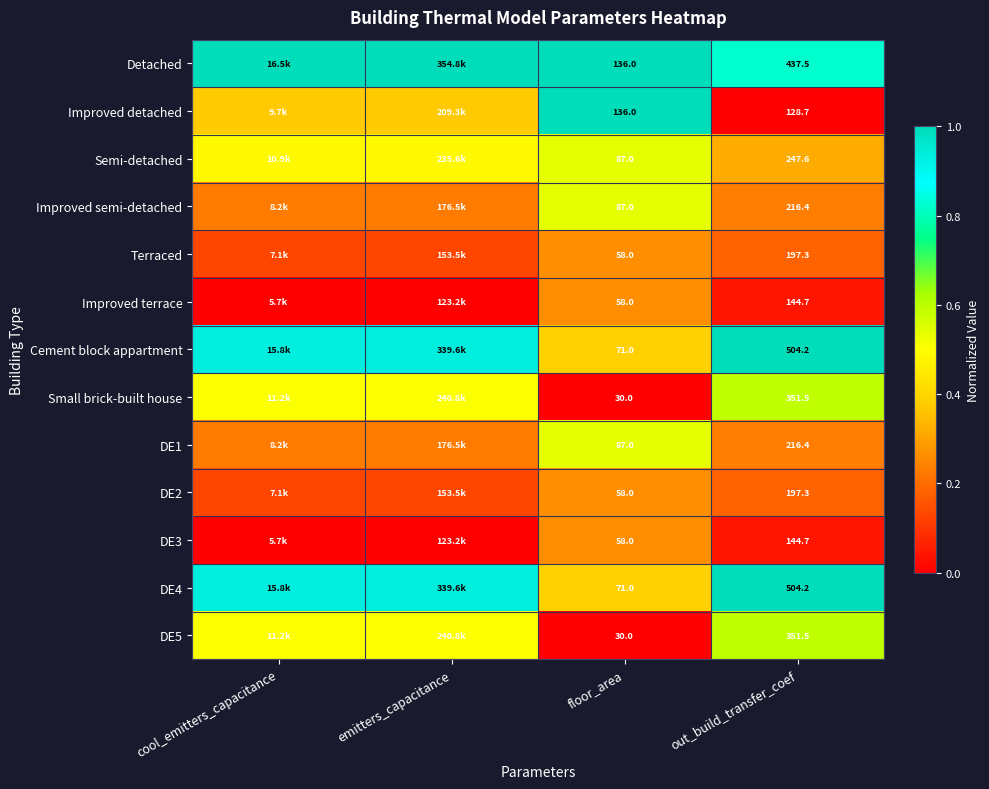

Is the value of Small brick-built house at out_build_transfer_coef greater than the value of Detached at floor_area?

Yes